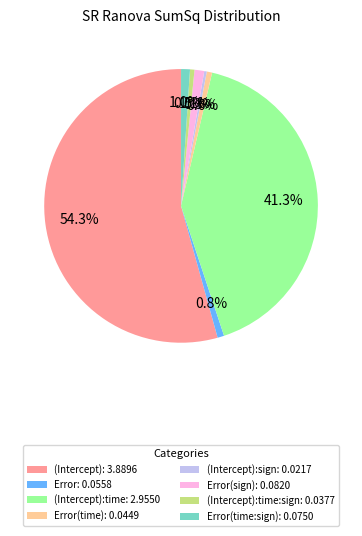

What is the total percentage of Error(time): 0.0449 and (Intercept):time: 2.9550?

41.9%